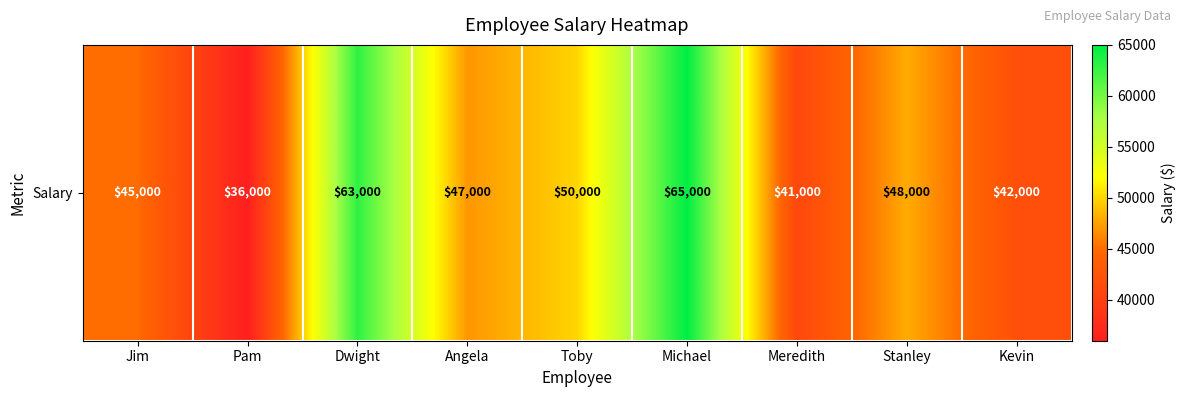

Rank the categories by value from lowest to highest.

Pam, Meredith, Kevin, Jim, Angela, Stanley, Toby, Dwight, Michael